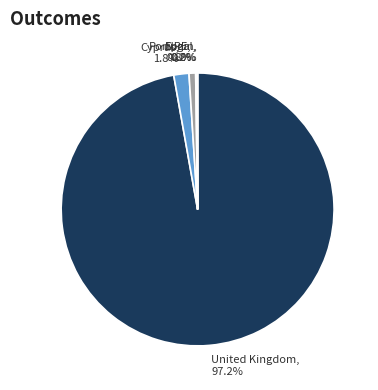

Which slice represents more than half of the pie?

United Kingdom